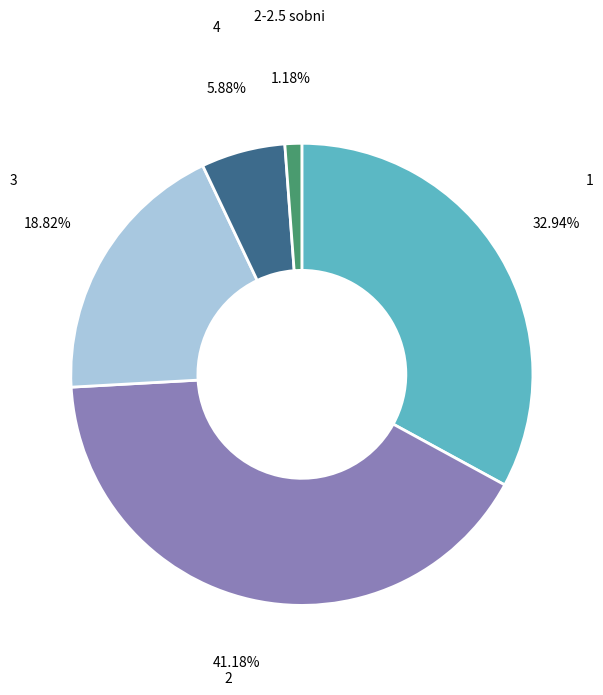

Is there a majority slice in this chart?

No